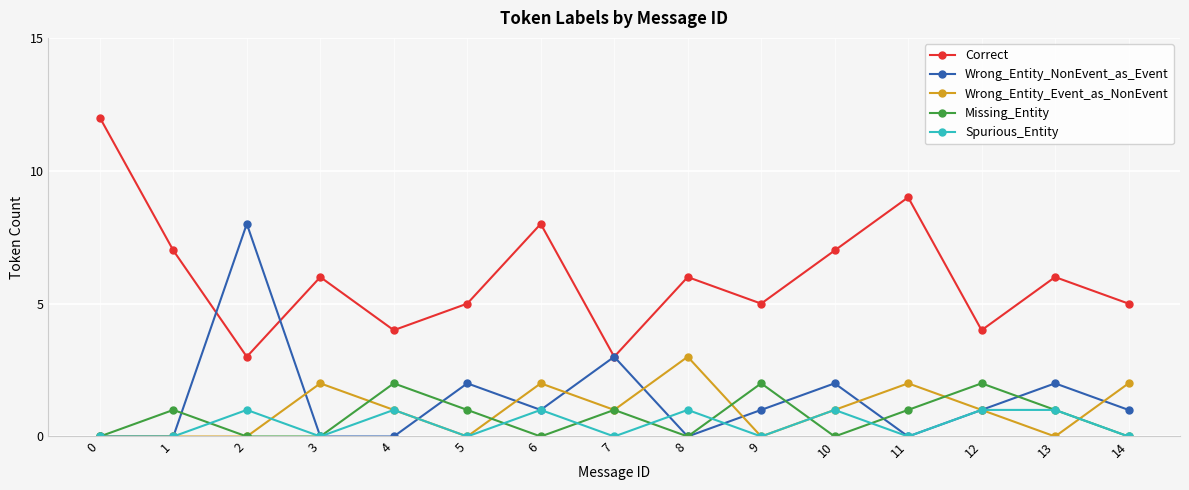

Which series changed the most between 2 and 14?

Wrong_Entity_NonEvent_as_Event